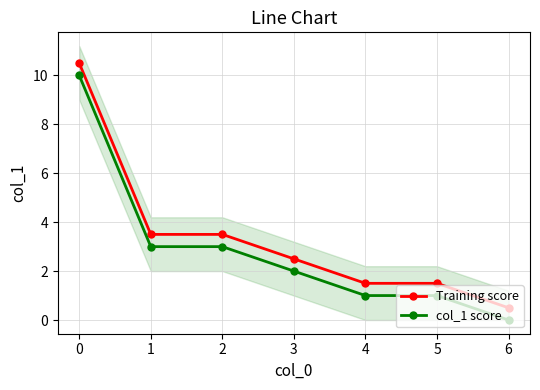

What is the lowest value of the Training score series?

0.5